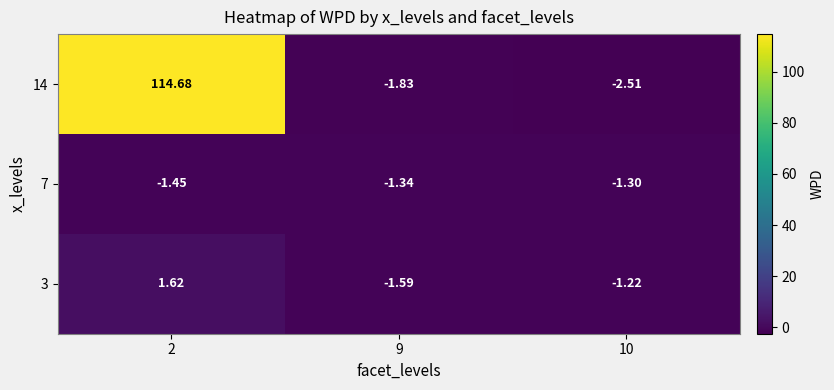

Is the value of 3 at 9 greater than the value of 7 at 10?

No